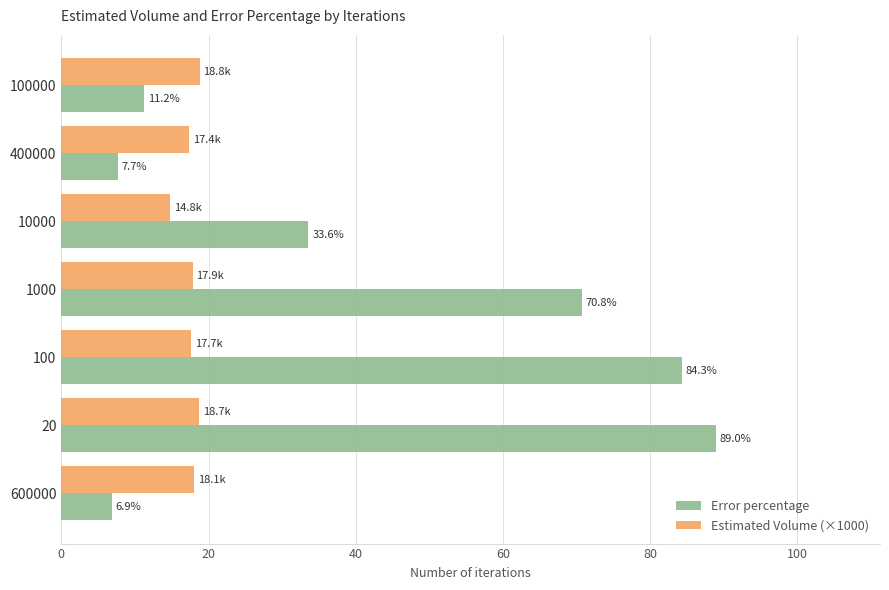

Rank the categories by Error percentage value from highest to lowest.

20, 100, 1000, 10000, 100000, 400000, 600000